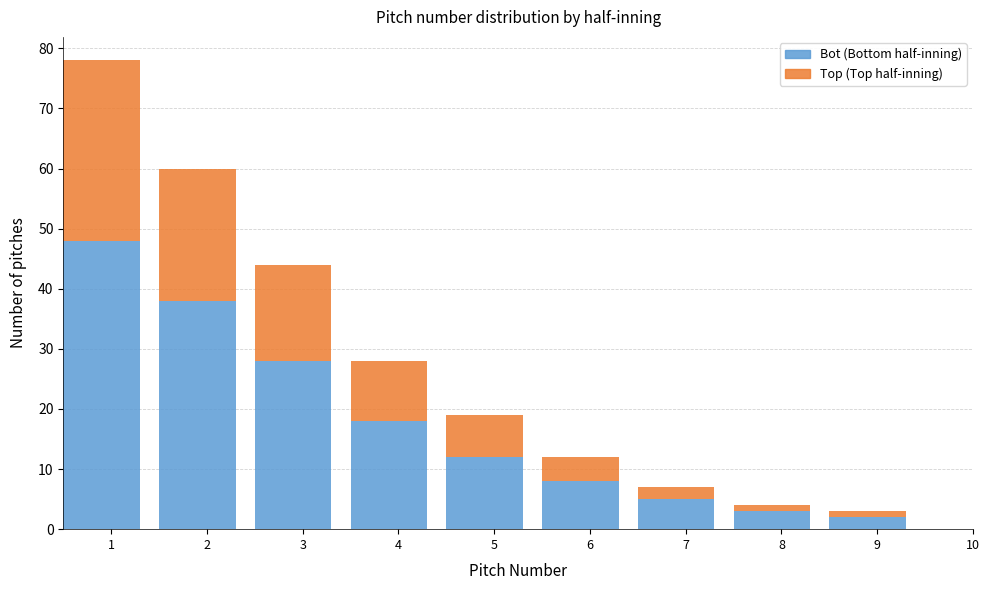

Are the bars horizontal?

No